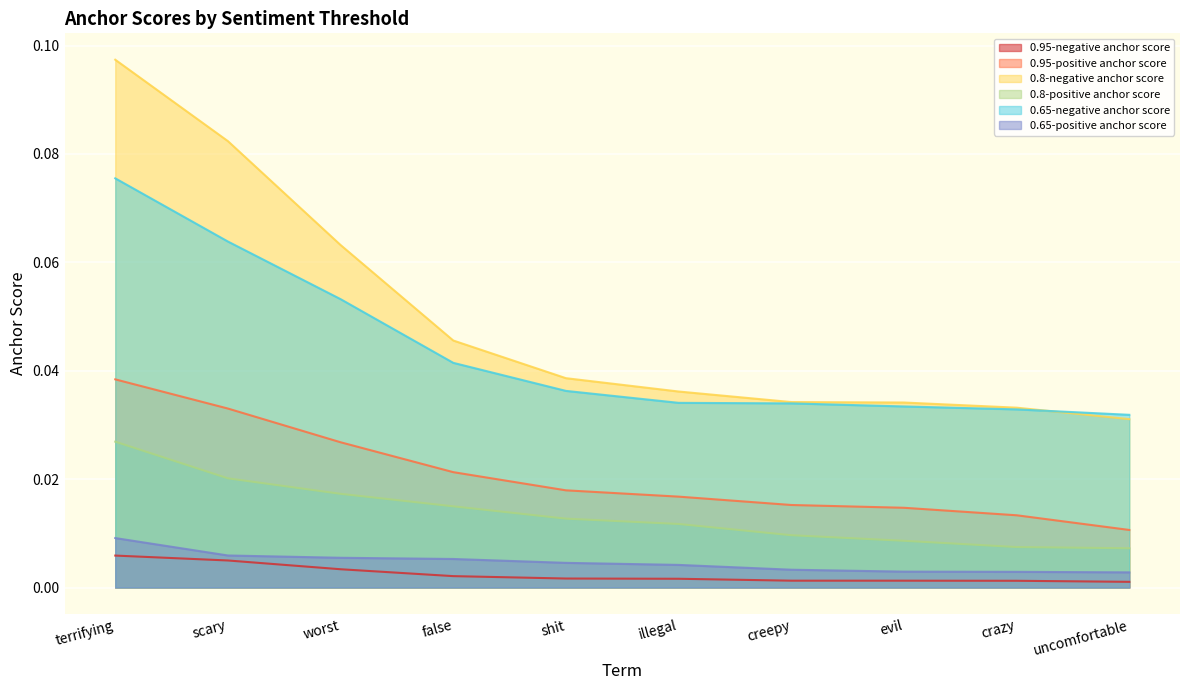

Reading left to right, what are all the values shown in this chart?

0.95-negative anchor score: 0.0	0.0	0.0	0.0	0.0	0.0	0.0	0.0	0.0	0.0
0.95-positive anchor score: 0.0	0.0	0.0	0.0	0.0	0.0	0.0	0.0	0.0	0.0
0.8-negative anchor score: 0.1	0.1	0.1	0.0	0.0	0.0	0.0	0.0	0.0	0.0
0.8-positive anchor score: 0.0	0.0	0.0	0.0	0.0	0.0	0.0	0.0	0.0	0.0
0.65-negative anchor score: 0.1	0.1	0.1	0.0	0.0	0.0	0.0	0.0	0.0	0.0
0.65-positive anchor score: 0.0	0.0	0.0	0.0	0.0	0.0	0.0	0.0	0.0	0.0